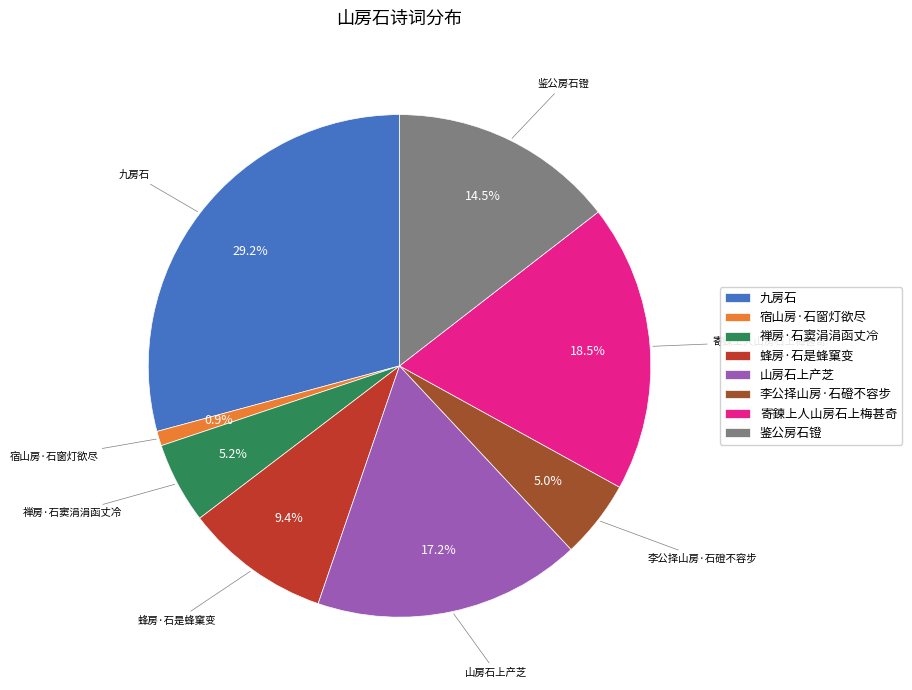

To the nearest percent, what is the difference between the 禅房·石窦涓涓函丈冷 and 鉴公房石镫 slice percentages?

9%